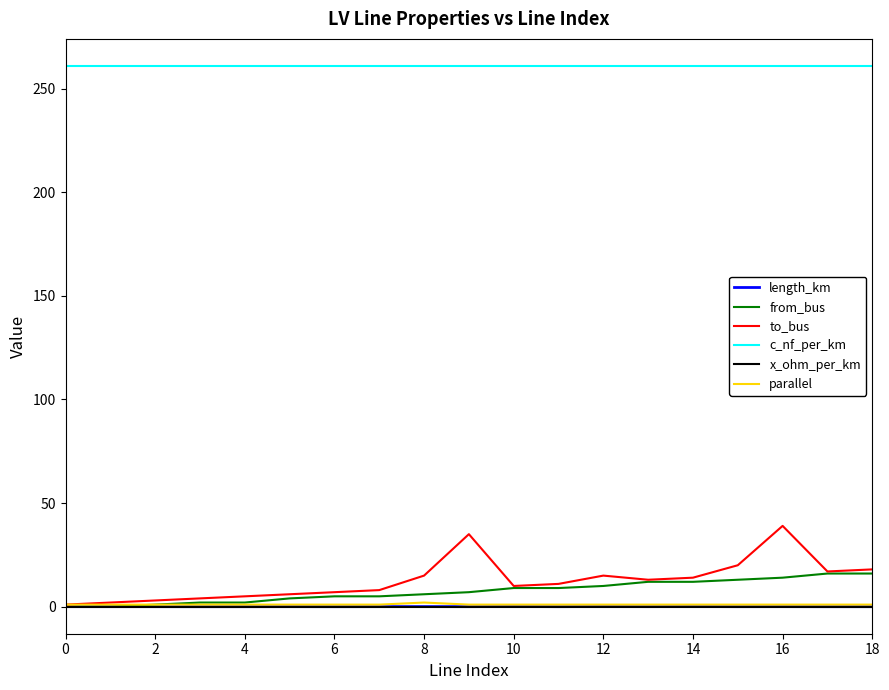

True or false: parallel and c_nf_per_km intersect in this chart.

False